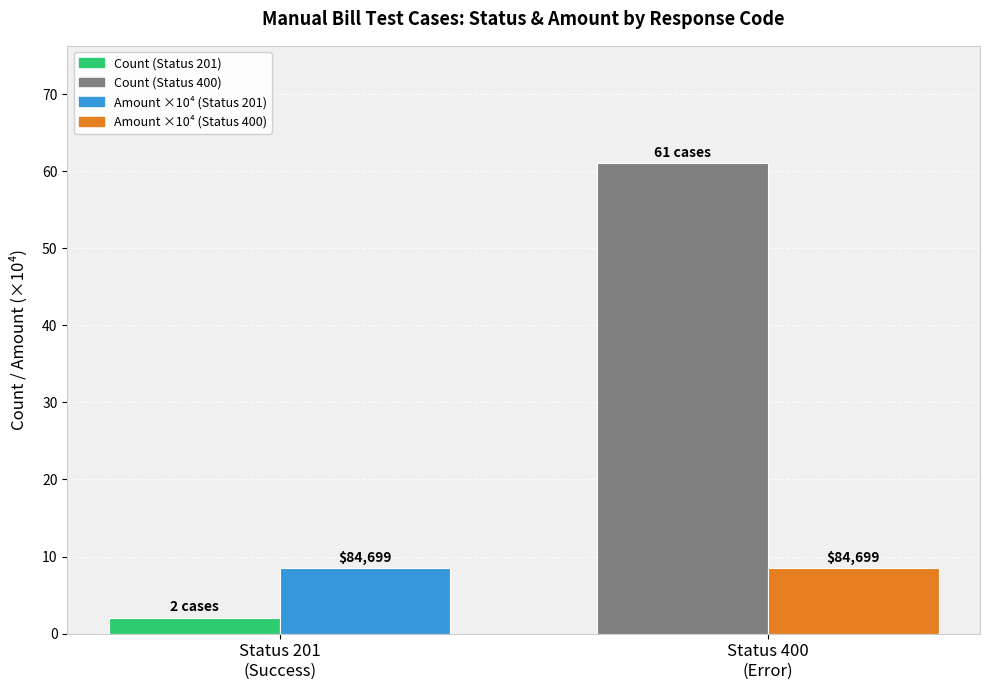

How many bars are there in each group?

2